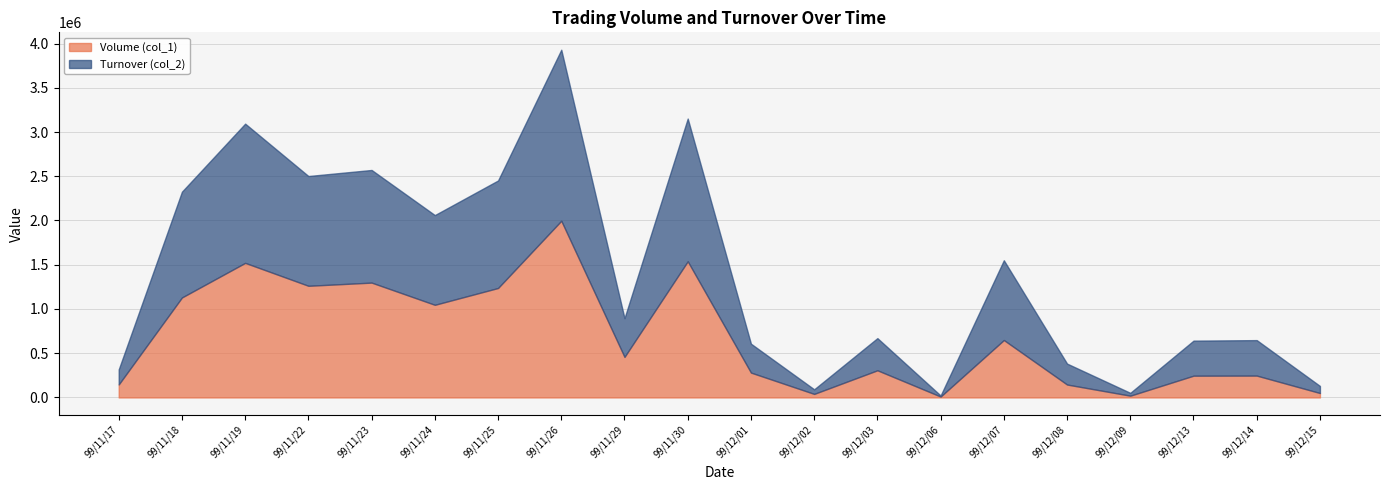

True or false: Turnover (col_2) has more than 0 points higher than both neighbors.

True